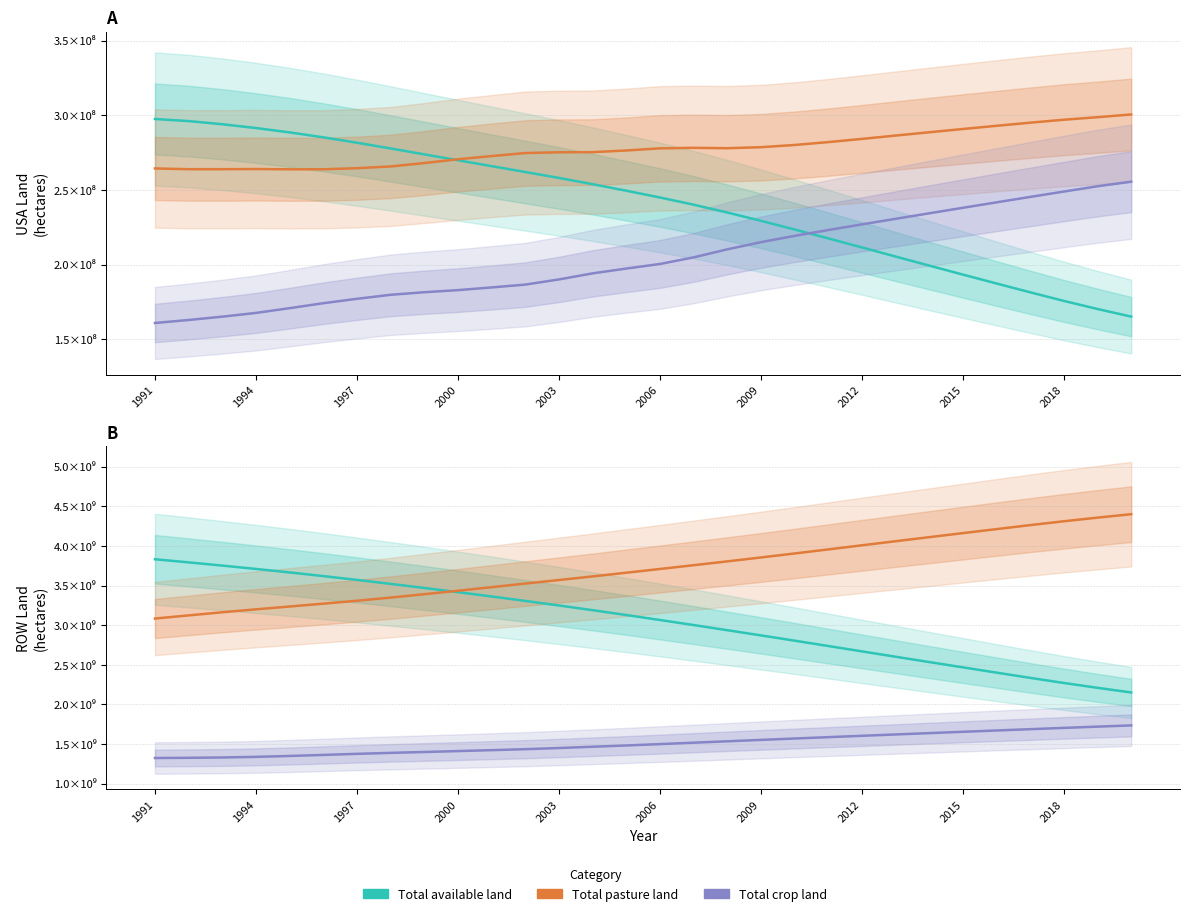

Which has a higher value, 2012 or 21?

2012